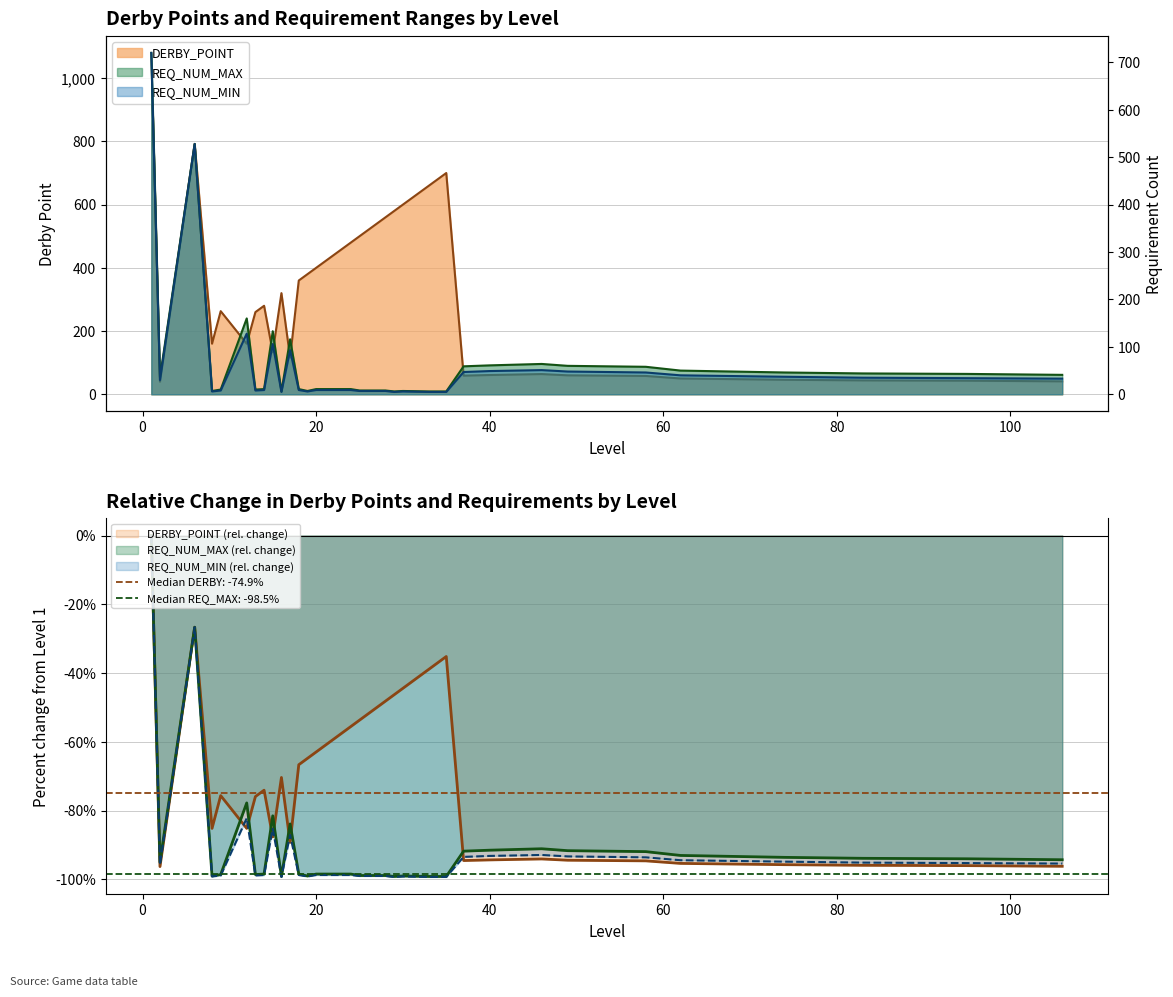

Reading right to left, list all the values displayed in this chart.

DERBY_POINT: 106=41.0	95=43.0	83=44.0	74=46.0	62=50.0	58=58.0	49=60.0	46=64.0	40=61.0	37=59.0	35=700.0	34=680.0	33=660.0	30=600.0	29=580.0	28=560.0	27=540.0	25=500.0	24=480.0	23=460.0	20=400.0	19=380.0	18=360.0	17=116.0	16=320.0	15=133.0	14=280.0	13=260.0	12=160.0	9=263.0	8=160.0	6=792.0	2=40.0	1=1080.0
REQ_NUM_MAX: 106=-94.3	95=-94.0	83=-93.9	74=-93.6	62=-93.1	58=-91.9	49=-91.7	46=-91.1	40=-91.5	37=-91.8	35=-99.2	34=-99.2	33=-99.2	30=-99.0	29=-99.2	28=-98.9	27=-98.9	25=-98.9	24=-98.5	23=-98.5	20=-98.5	19=-99.0	18=-98.5	17=-83.9	16=-99.2	15=-81.5	14=-98.5	13=-98.6	12=-77.8	9=-98.6	8=-99.0	6=-26.7	2=-95.0	1=0.0
REQ_NUM_MIN: 106=-95.4	95=-95.3	83=-95.1	74=-94.9	62=-94.4	58=-93.6	49=-93.3	46=-92.9	40=-93.2	37=-93.5	35=-99.3	34=-99.3	33=-99.3	30=-99.2	29=-99.3	28=-99.0	27=-99.0	25=-99.0	24=-98.8	23=-98.8	20=-98.8	19=-99.2	18=-98.8	17=-87.1	16=-99.3	15=-85.3	14=-98.8	13=-98.9	12=-82.2	9=-98.9	8=-99.2	6=-26.7	2=-95.8	1=0.0